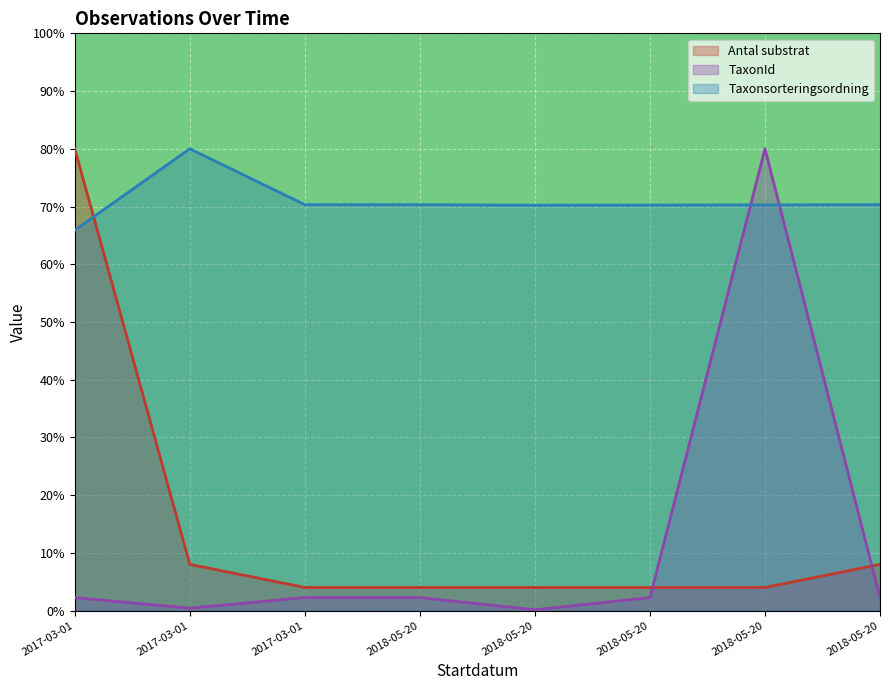

Reading left to right, list all the values displayed in this chart.

Antal substrat: 2017-03-01=80.0	2017-03-01=8.0	2017-03-01=4.0	2018-05-20=4.0	2018-05-20=4.0	2018-05-20=4.0	2018-05-20=4.0	2018-05-20=8.0
TaxonId: 2017-03-01=2.2	2017-03-01=0.4	2017-03-01=2.3	2018-05-20=2.3	2018-05-20=0.1	2018-05-20=2.3	2018-05-20=80.0	2018-05-20=2.3
Taxonsorteringsordning: 2017-03-01=65.9	2017-03-01=80.0	2017-03-01=70.3	2018-05-20=70.3	2018-05-20=70.2	2018-05-20=70.3	2018-05-20=70.3	2018-05-20=70.3